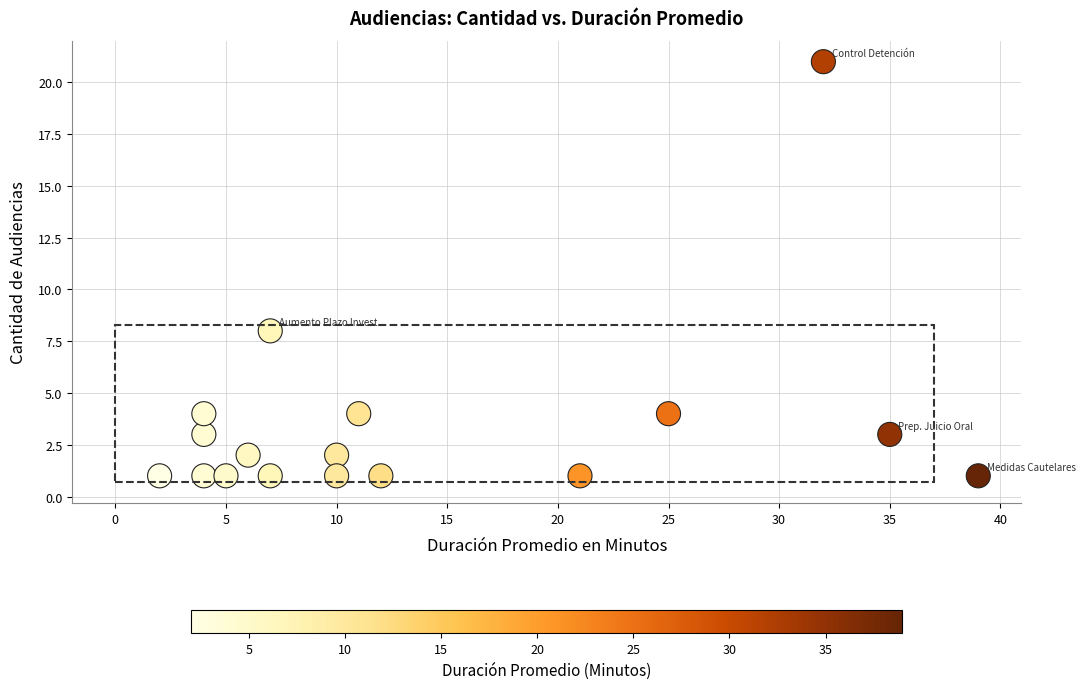

What is the range of Y values (max minus min)?

20